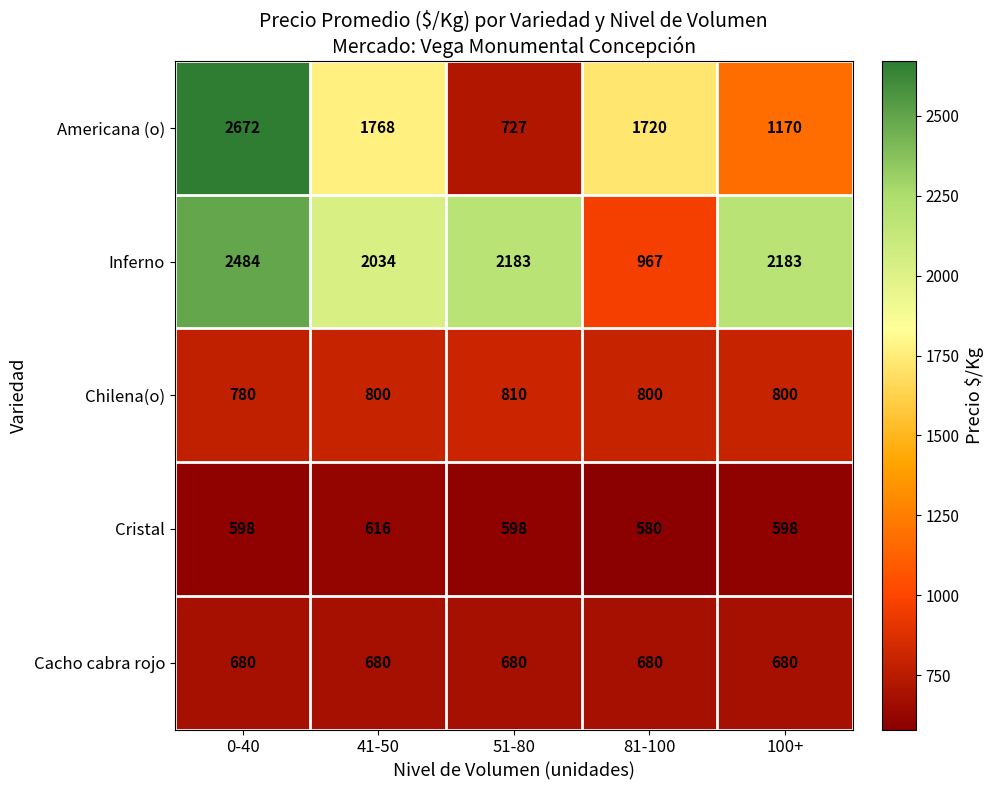

Reading left to right, extract all data points from this chart.

Americana (o): 0-40=2672	41-50=1768	51-80=727	81-100=1720	100+=1170
Inferno: 0-40=2484	41-50=2034	51-80=2183	81-100=967	100+=2183
Chilena(o): 0-40=780	41-50=800	51-80=810	81-100=800	100+=800
Cristal: 0-40=598	41-50=616	51-80=598	81-100=580	100+=598
Cacho cabra rojo: 0-40=680	41-50=680	51-80=680	81-100=680	100+=680